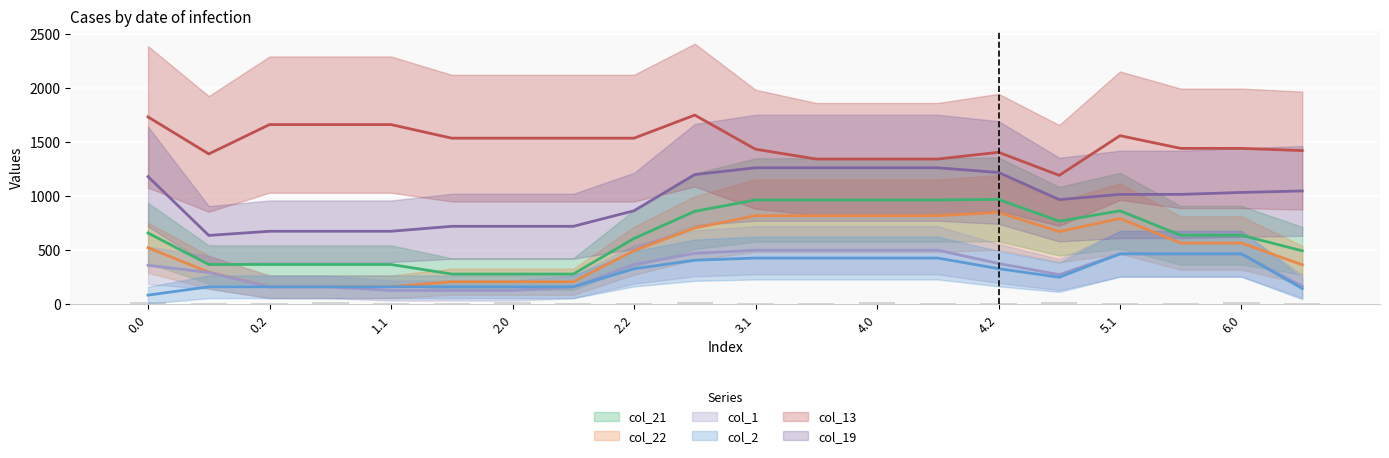

At 3.1, list the series in order from smallest to largest.

col_2, col_1, col_22, col_21, col_19, col_13